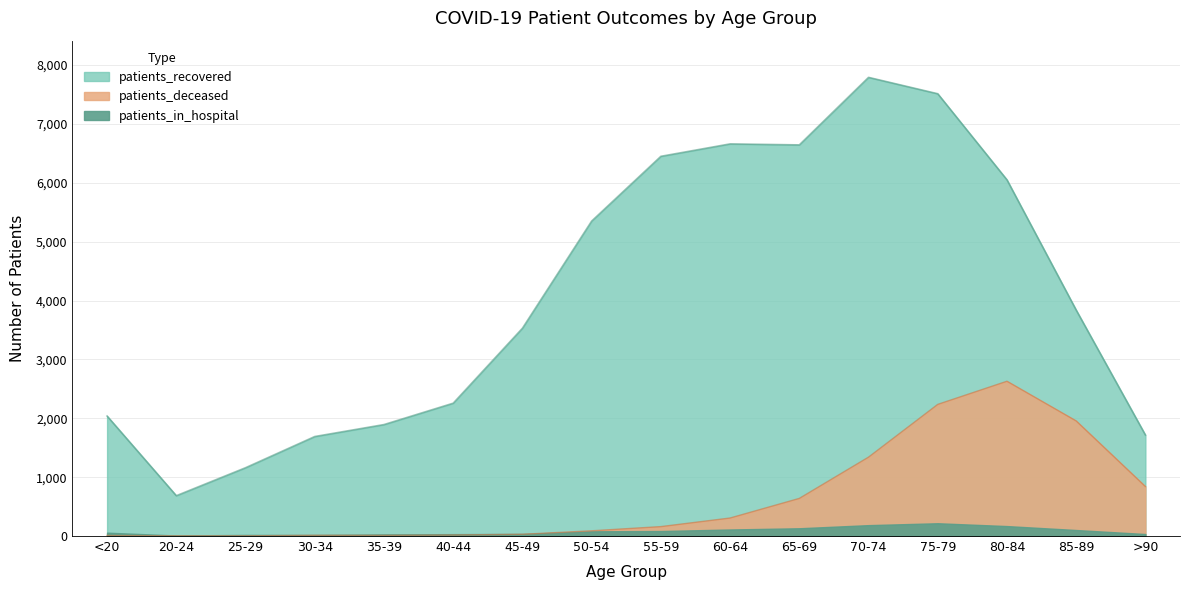

What position from the right is 55-59?

8